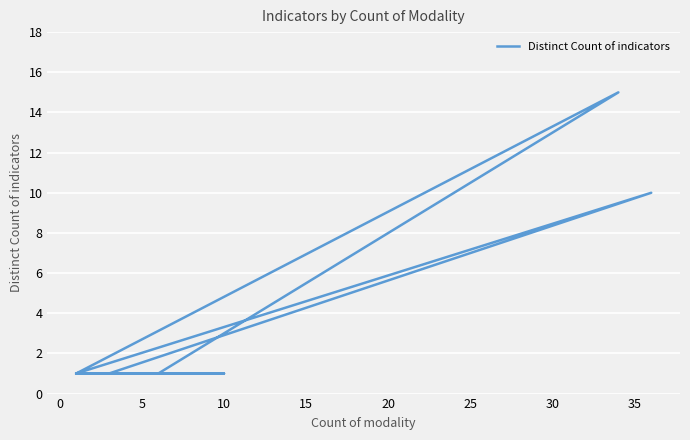

Approximately how many times larger is the value at 25 compared to 20?

1.0